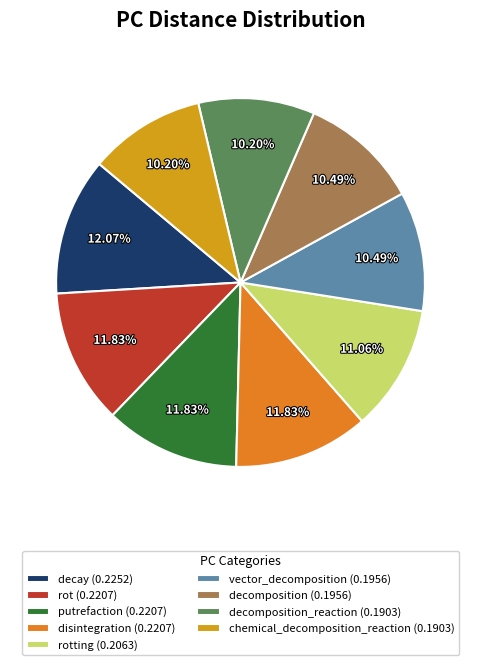

Does any single category account for the majority?

No